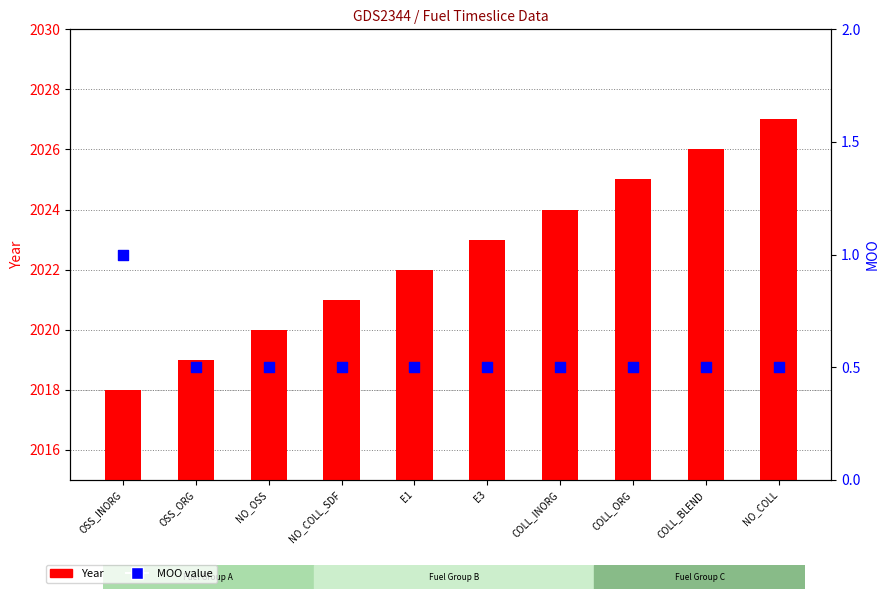

Which series reaches the maximum Y coordinate?

Year